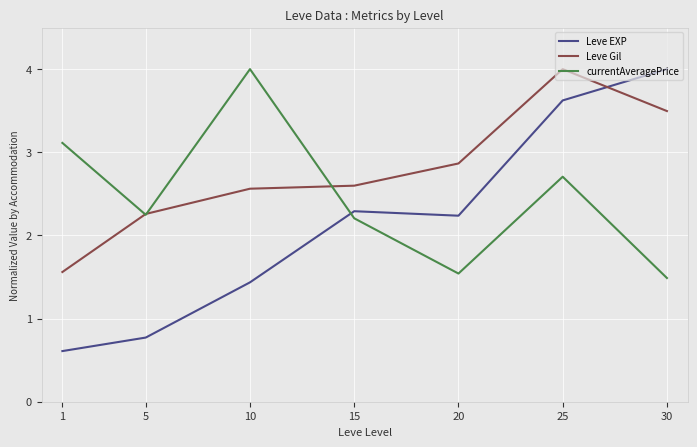

Which series has the widest spread of values?

Leve EXP